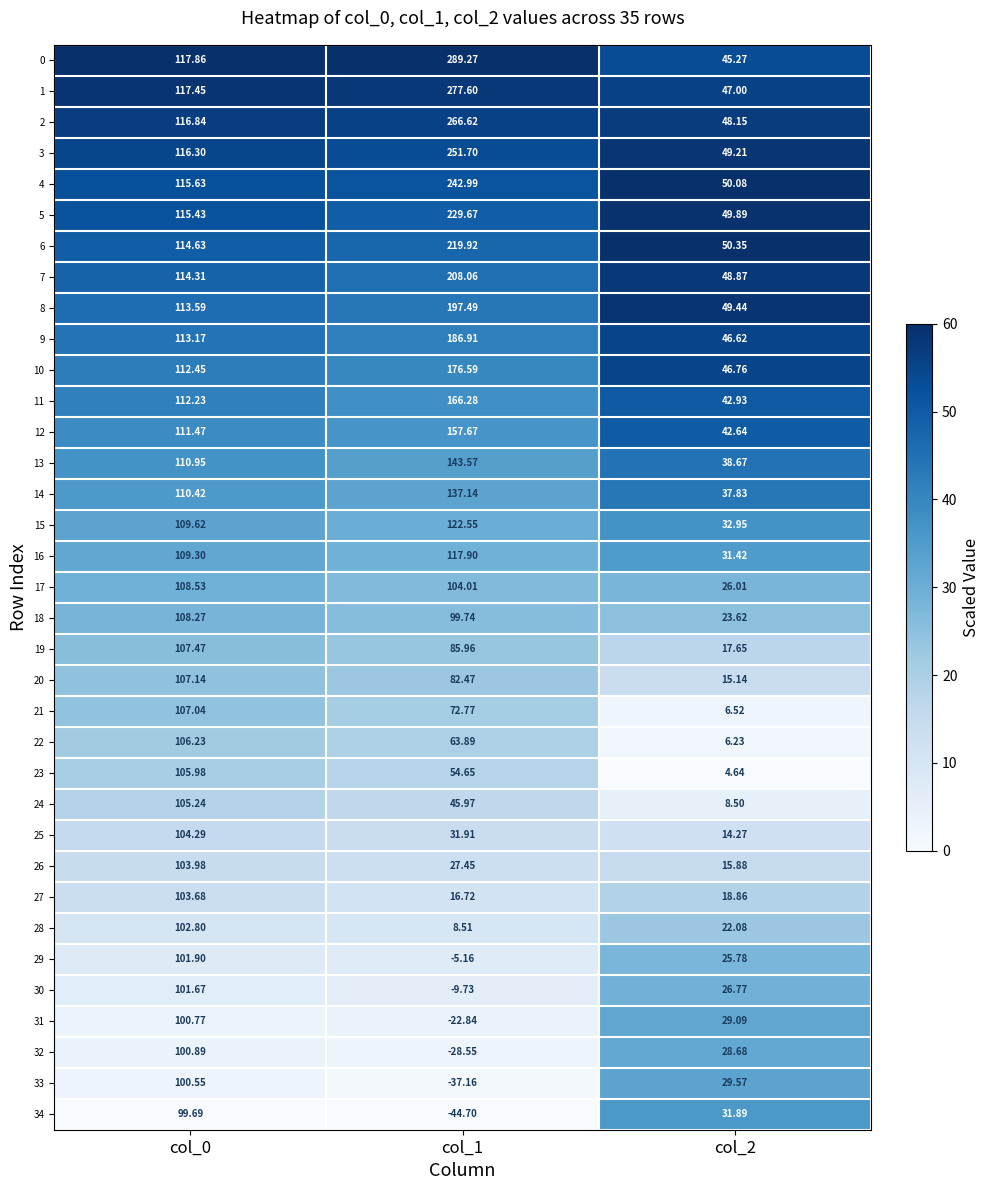

Is the value of 27 at col_2 greater than the value of 21 at col_2?

Yes